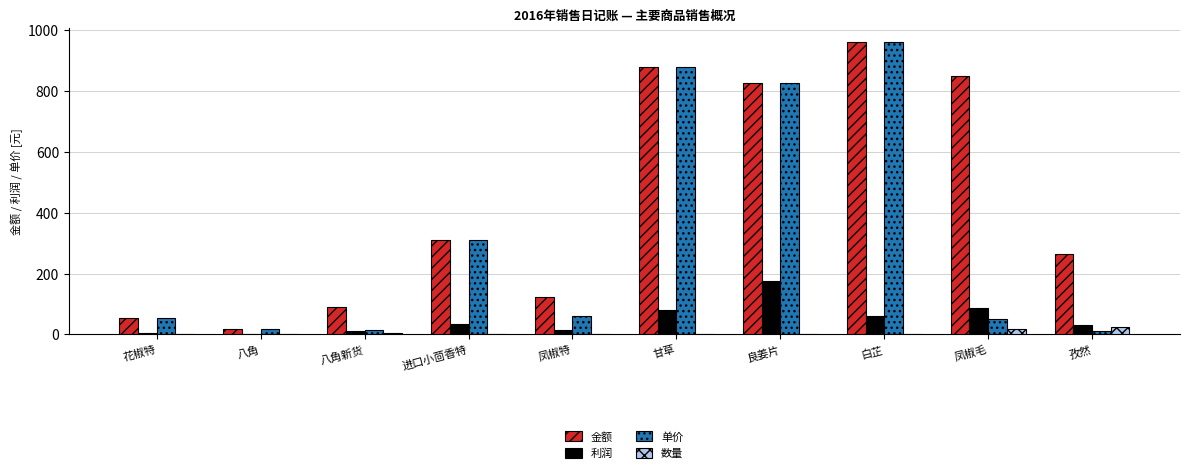

Is the value of 金额 at 良姜片 greater than the value of 单价 at 凤椒特?

Yes